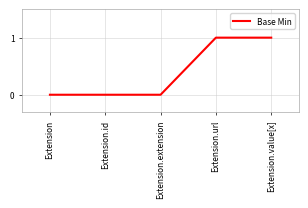

What is the greatest value displayed?

1